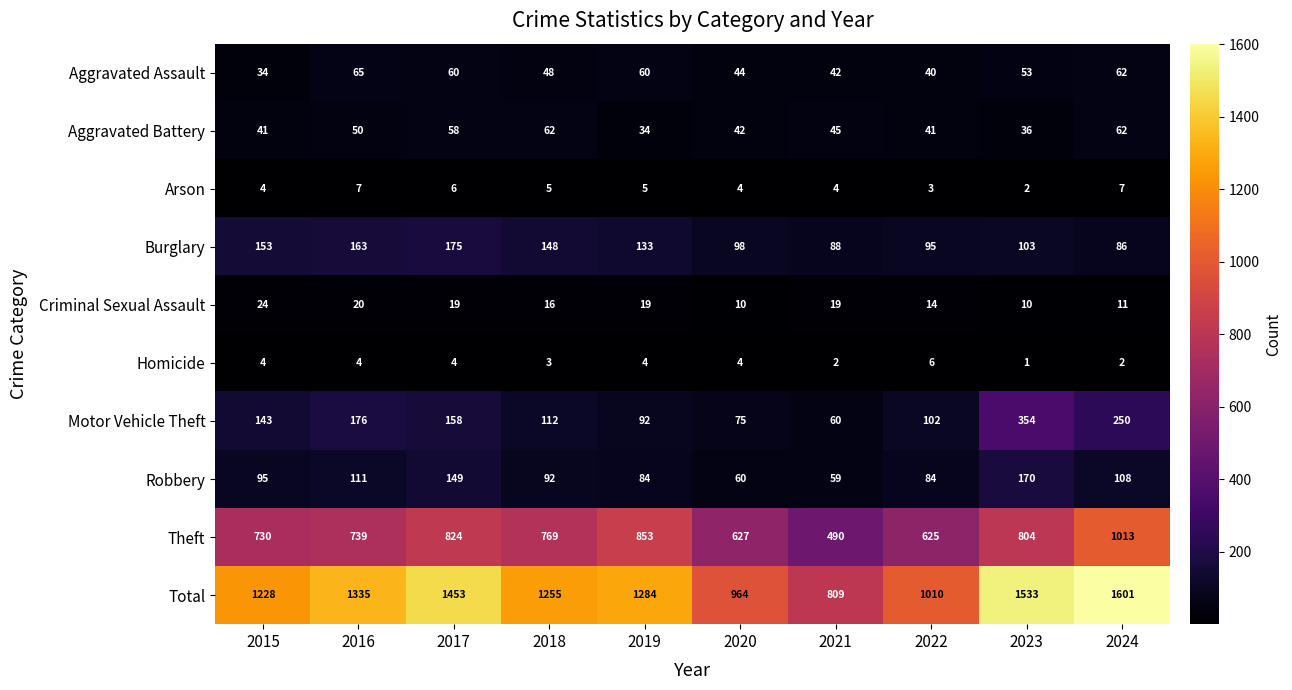

What is the total value across all series at 2016?

2670